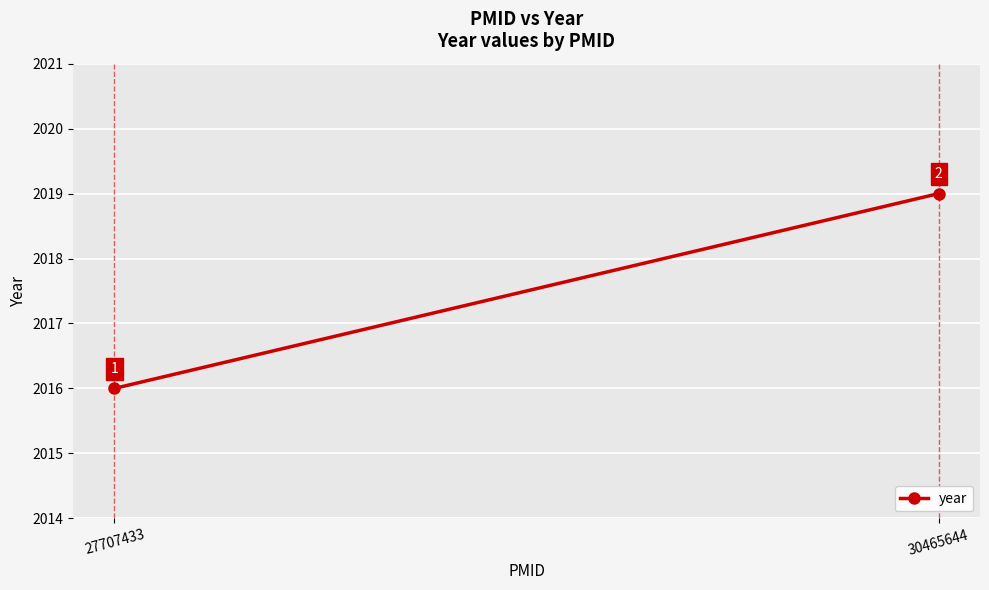

The value at 30465644 is 3193. True or false?

False